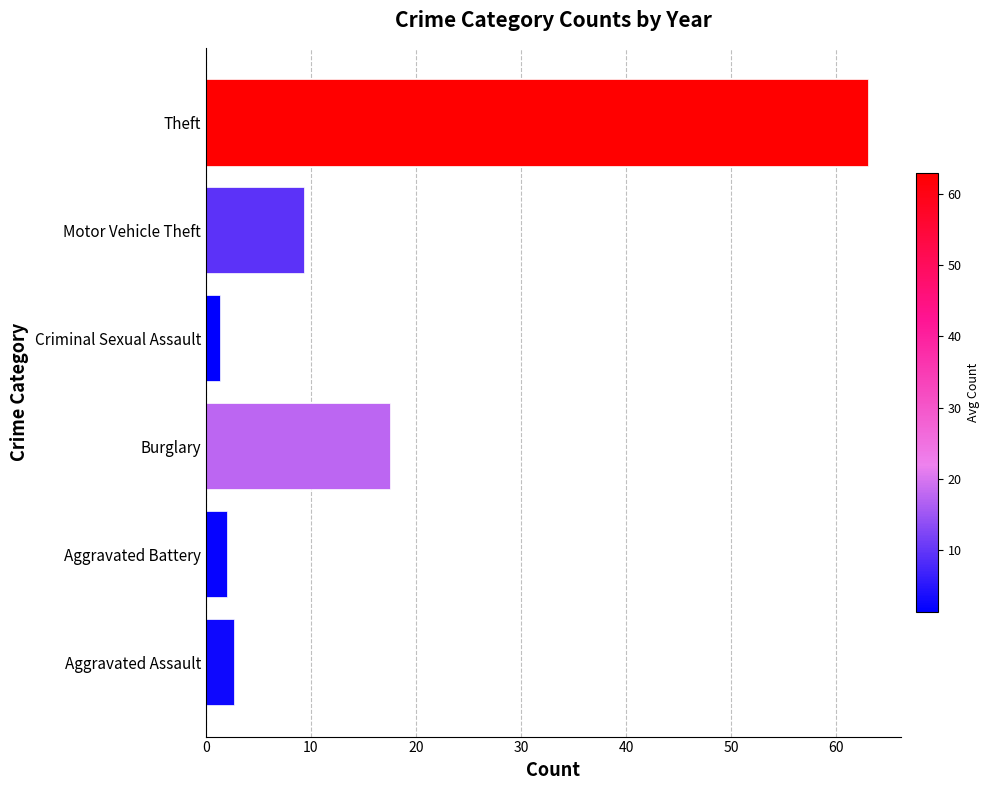

The chart shows a value of 31.5 at Theft. True or false?

False